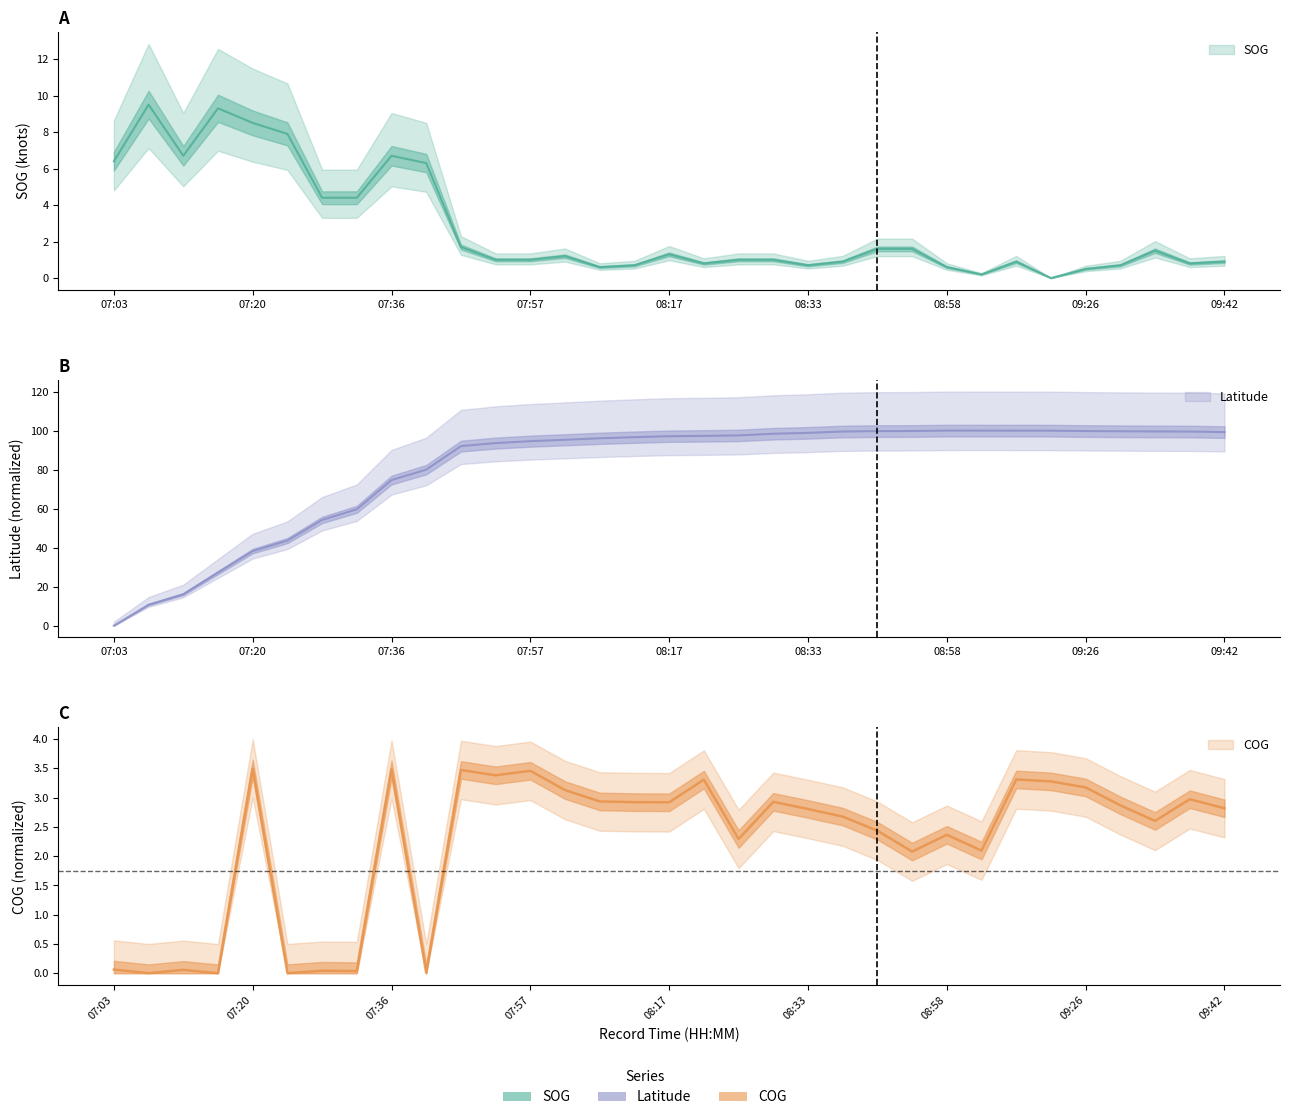

What are all the series names shown in the legend?

SOG, COG, Latitude